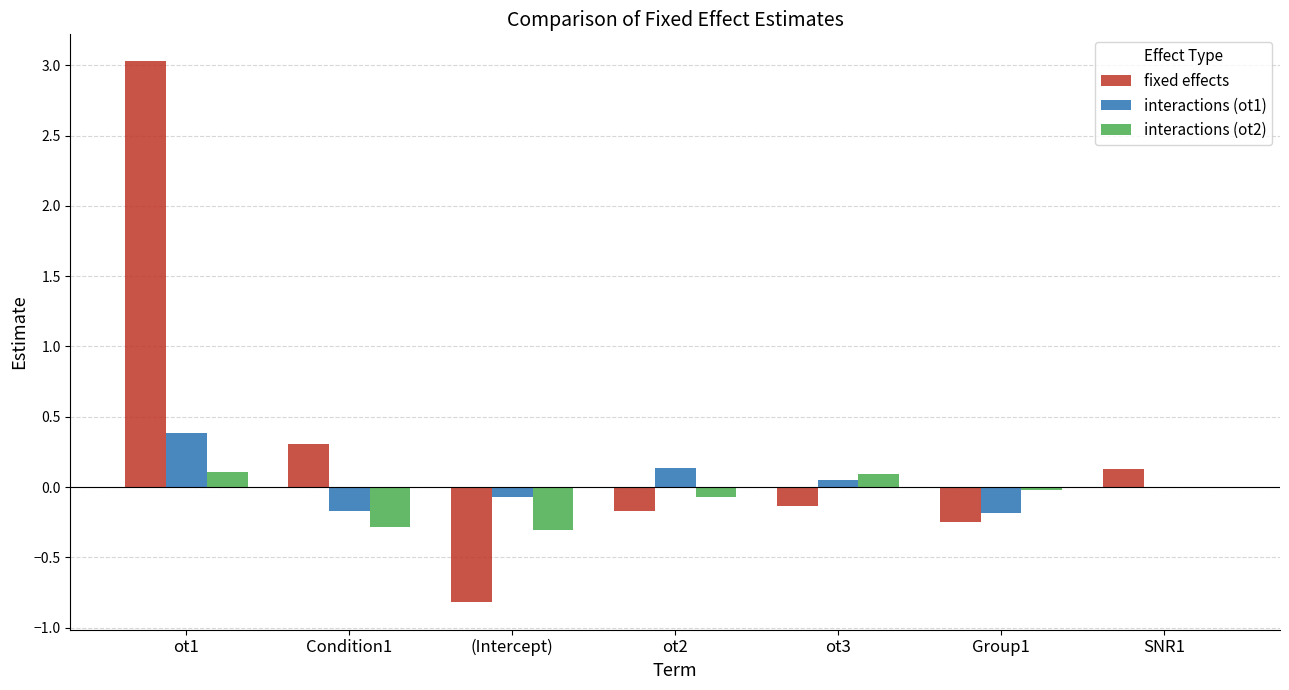

What value does the fixed effects series have at ot1?

3.0